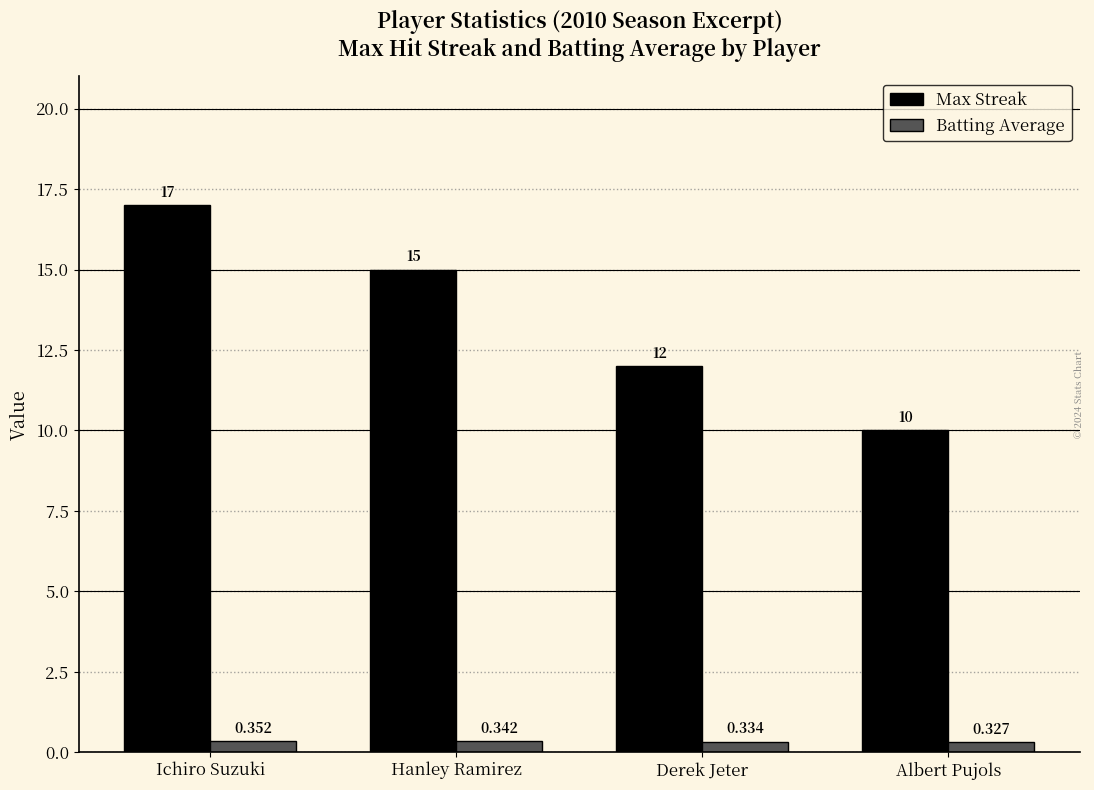

At which label does Batting Average reach its peak?

Ichiro Suzuki